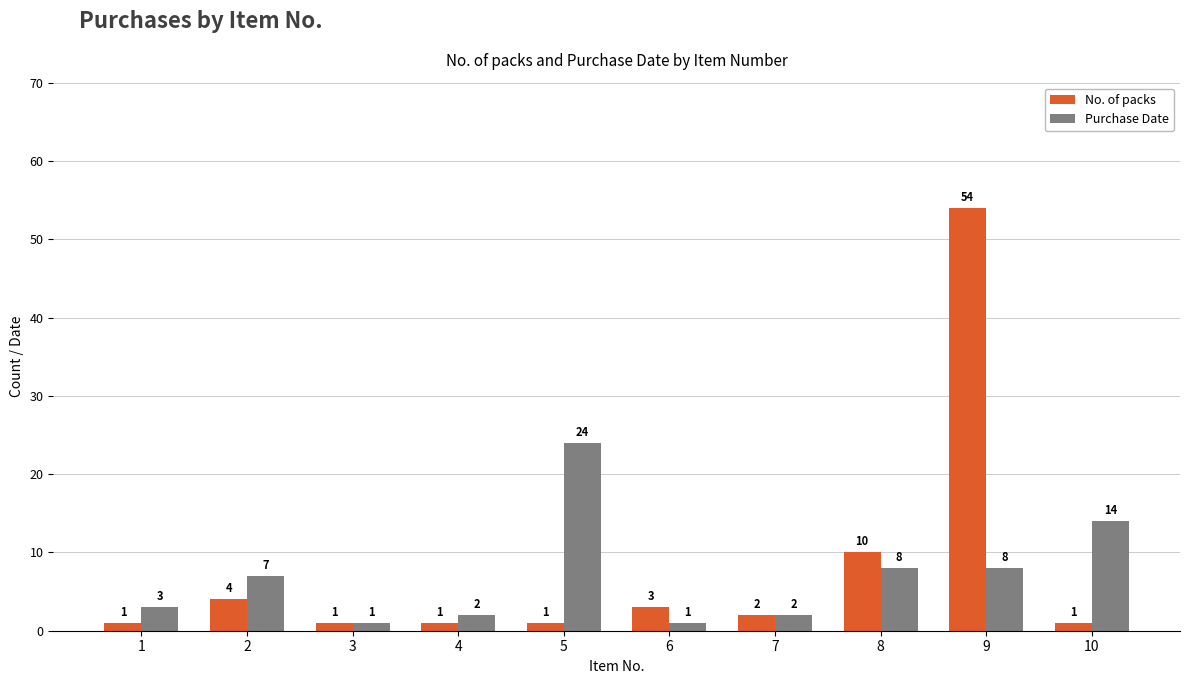

Is the value of No. of packs at 10 greater than the value of Purchase Date at 10?

No